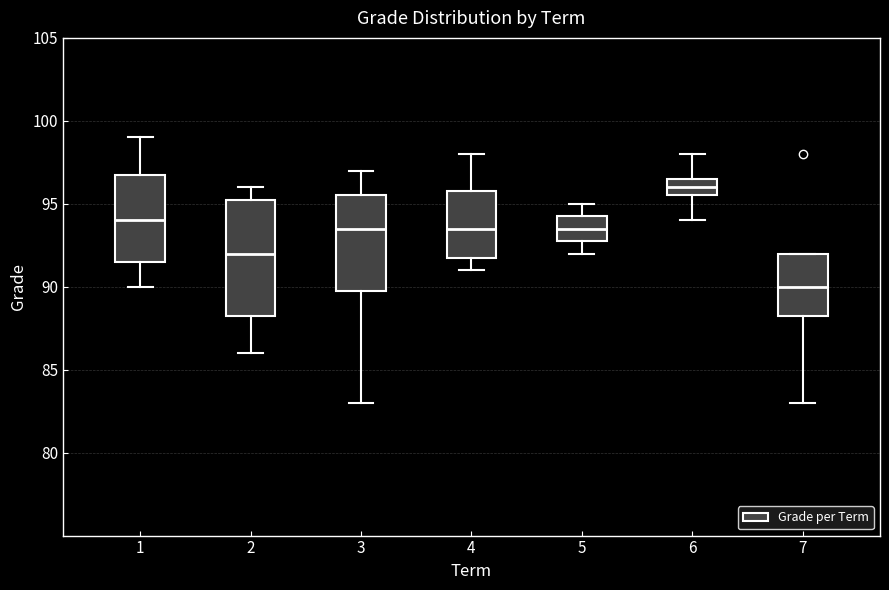

Where does the upper whisker of the box at x = 3 end on the y-axis? The values are not printed on the chart, so give them approximately, as read against the axis.

97.0